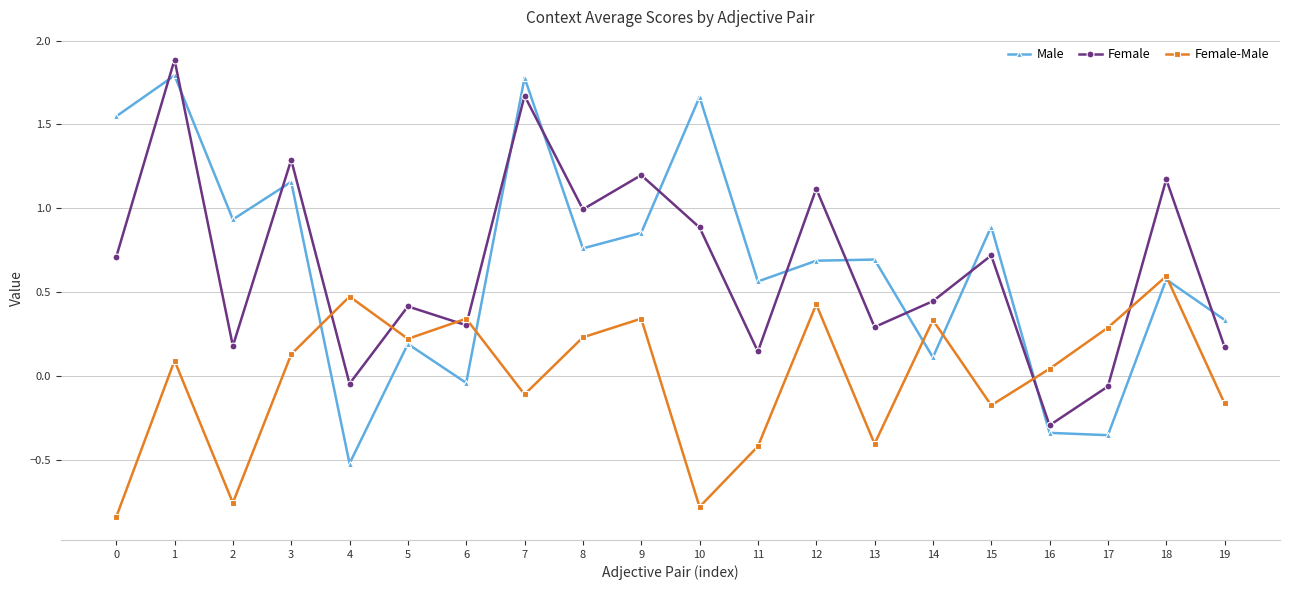

How many values in the Female-Male series exceed 0?

12